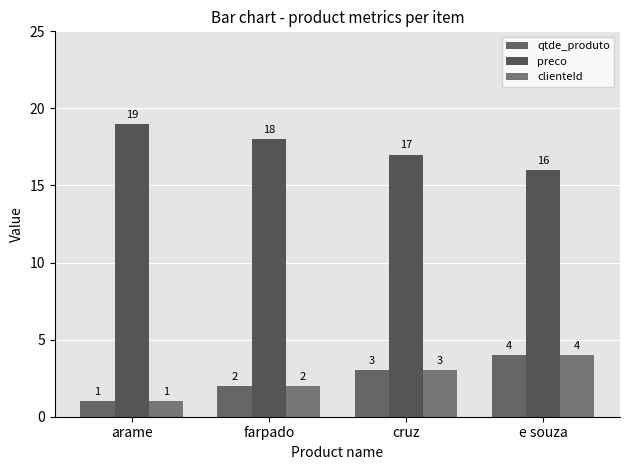

At how many categories does at least one series exceed 1?

4